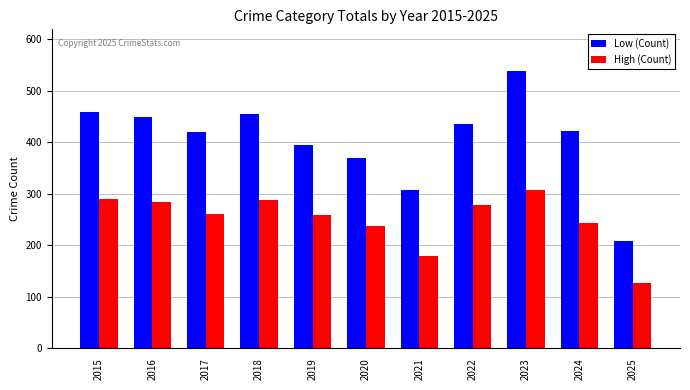

What is the value of the High (Count) bar at the 2nd from the left?

283